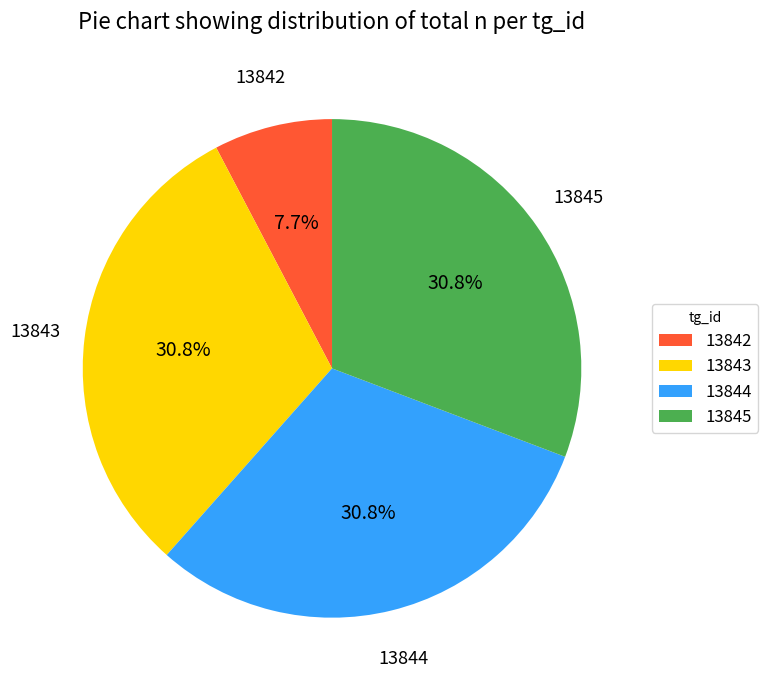

What percentage do 13842 and 13844 together represent?

38.5%